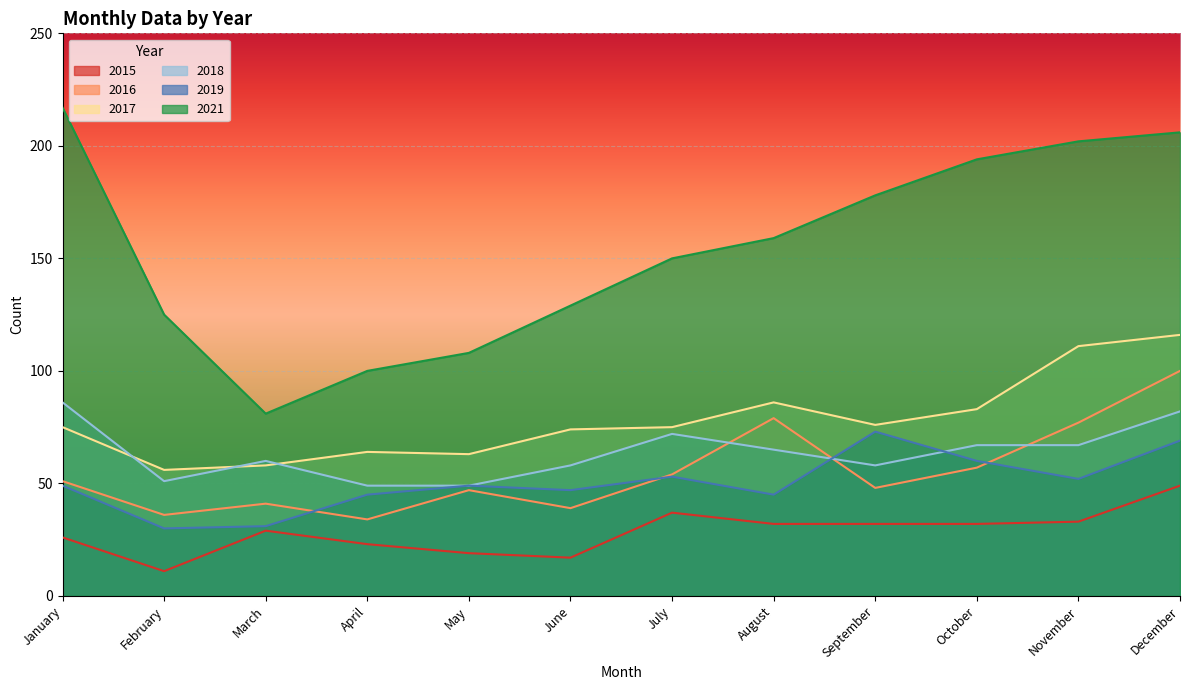

What is the minimum value shown in the chart?

11